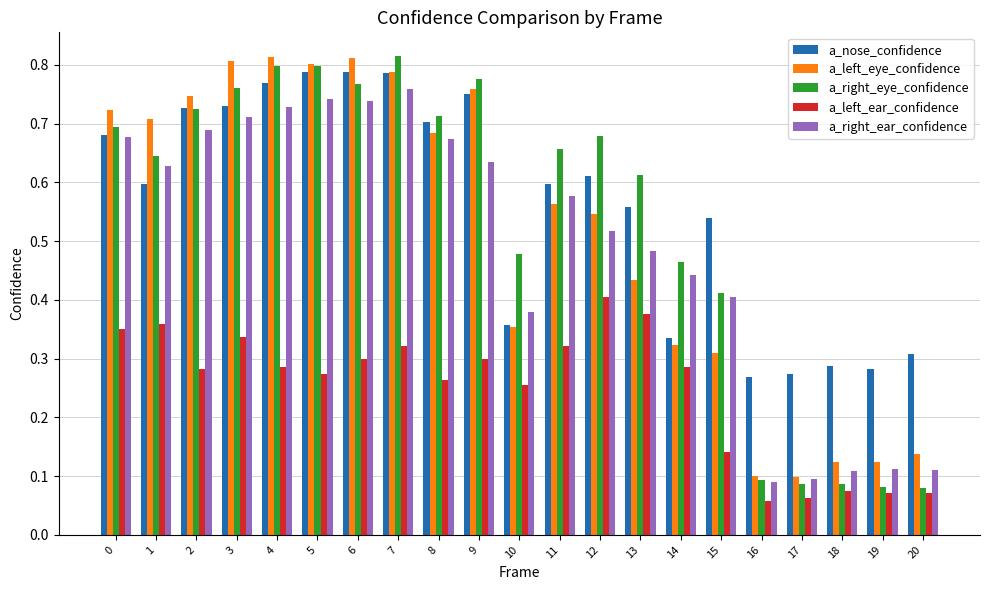

How many groups of bars are there?

21